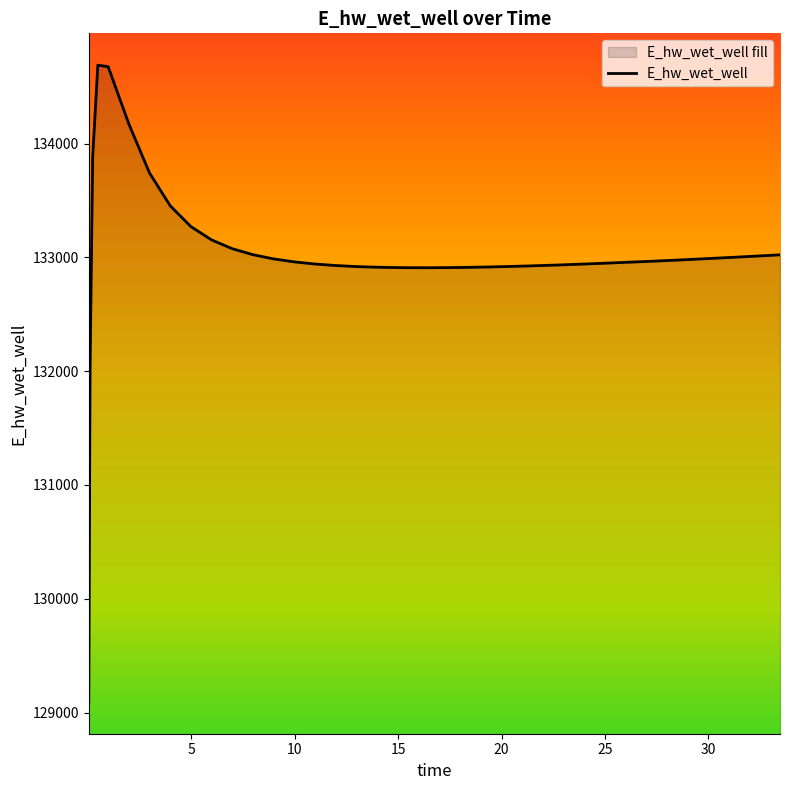

Count the number of data series in this chart.

1